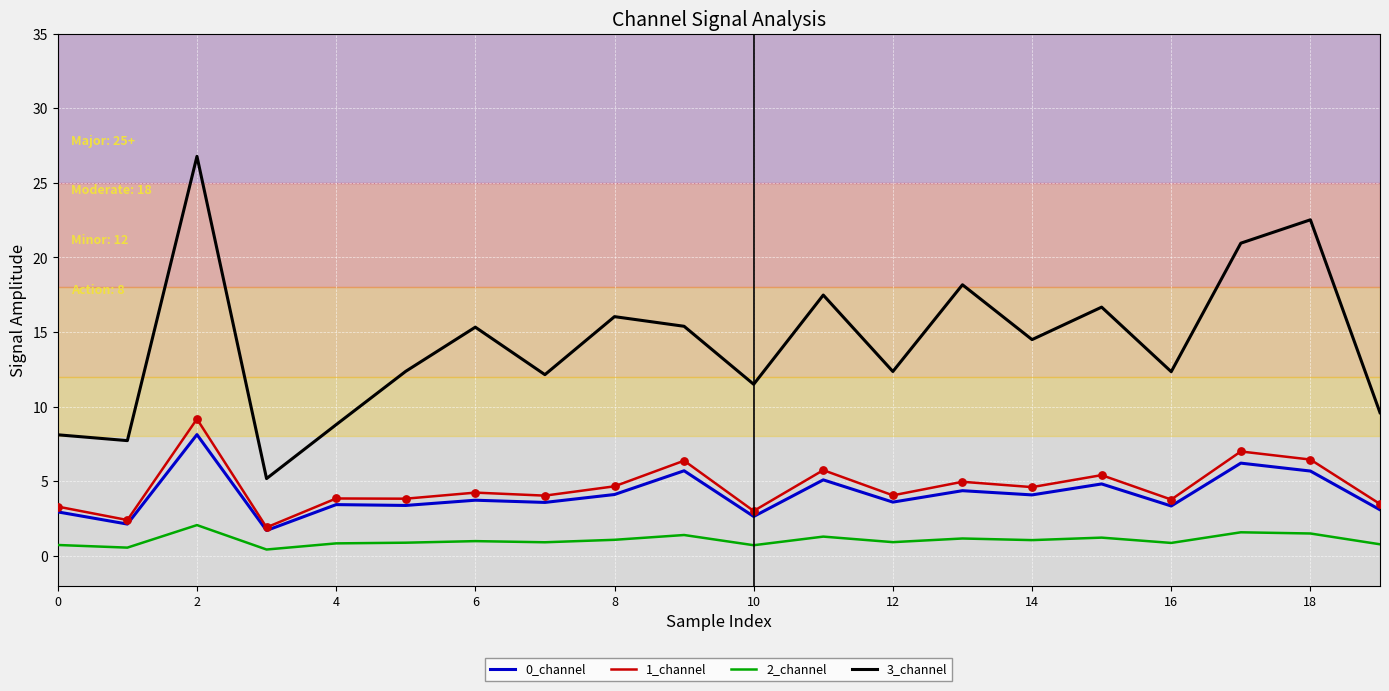

What are all the series names shown in the legend?

0_channel, 1_channel, 2_channel, 3_channel